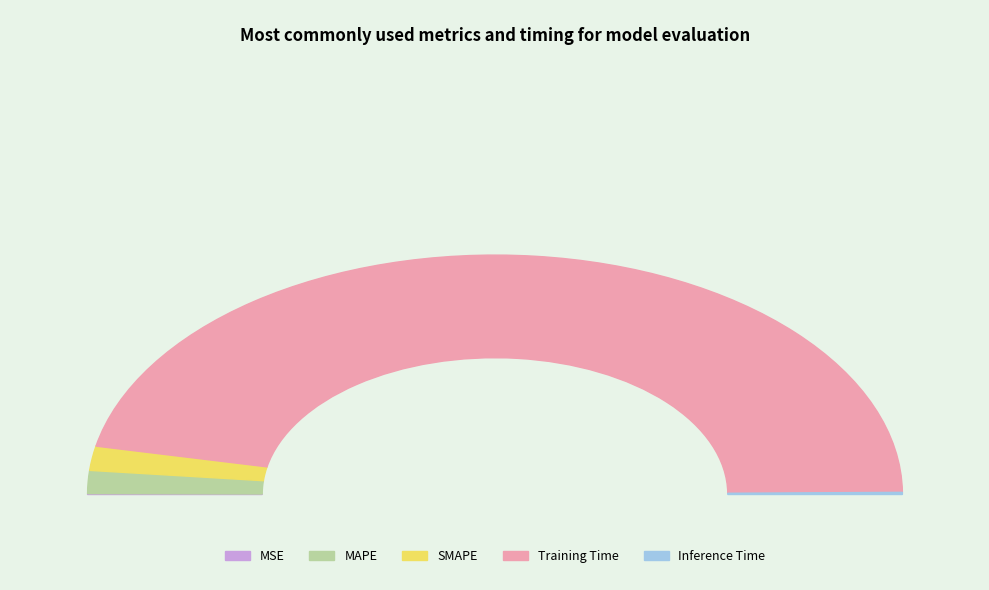

What is the smallest slice in the pie chart?

MSE